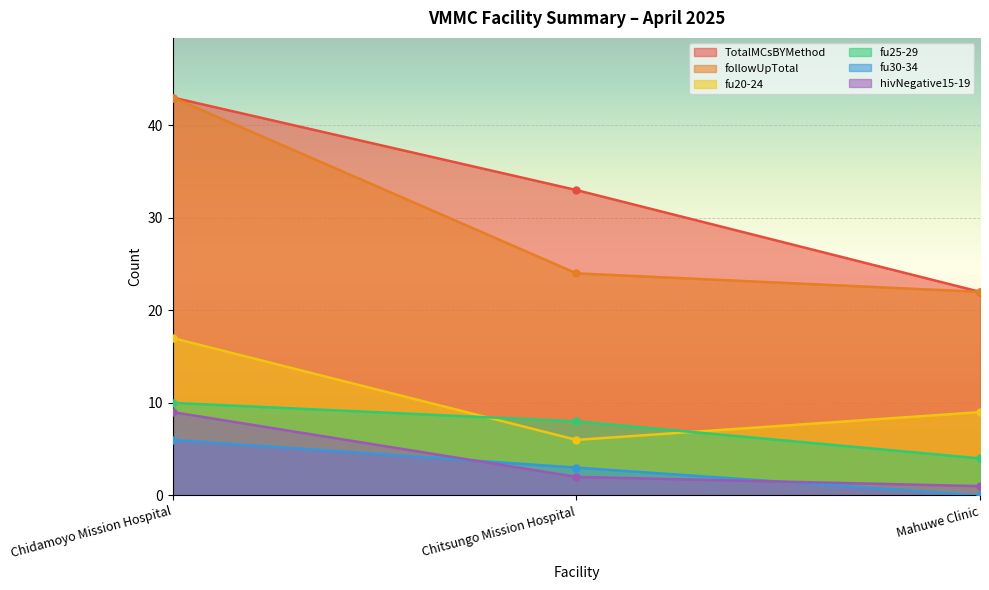

Where does the followUpTotal series first go above 24?

Chidamoyo Mission Hospital